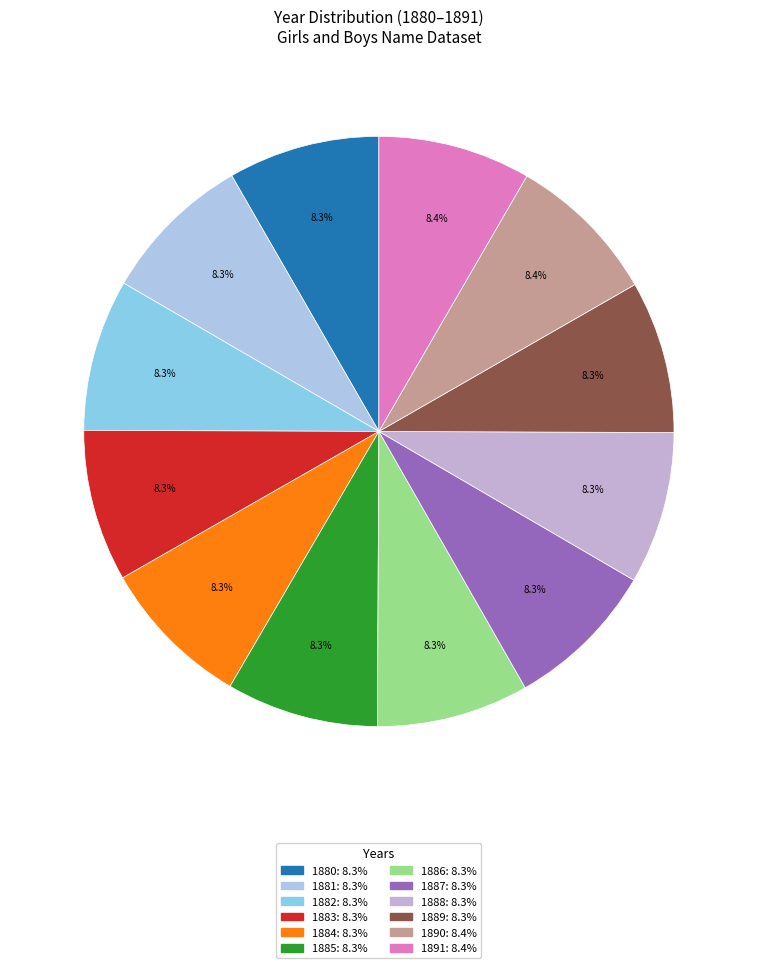

Is there any slice that represents more than half of the pie?

No